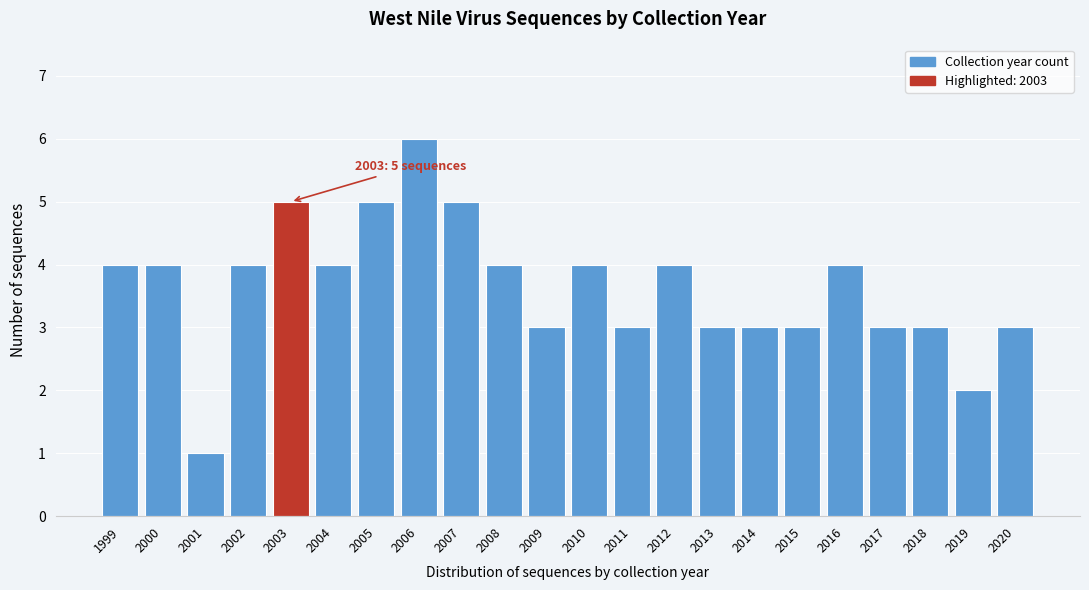

Reading left to right, extract all data points from this chart.

4	4	1	4	5	4	5	6	5	4	3	4	3	4	3	3	3	4	3	3	2	3